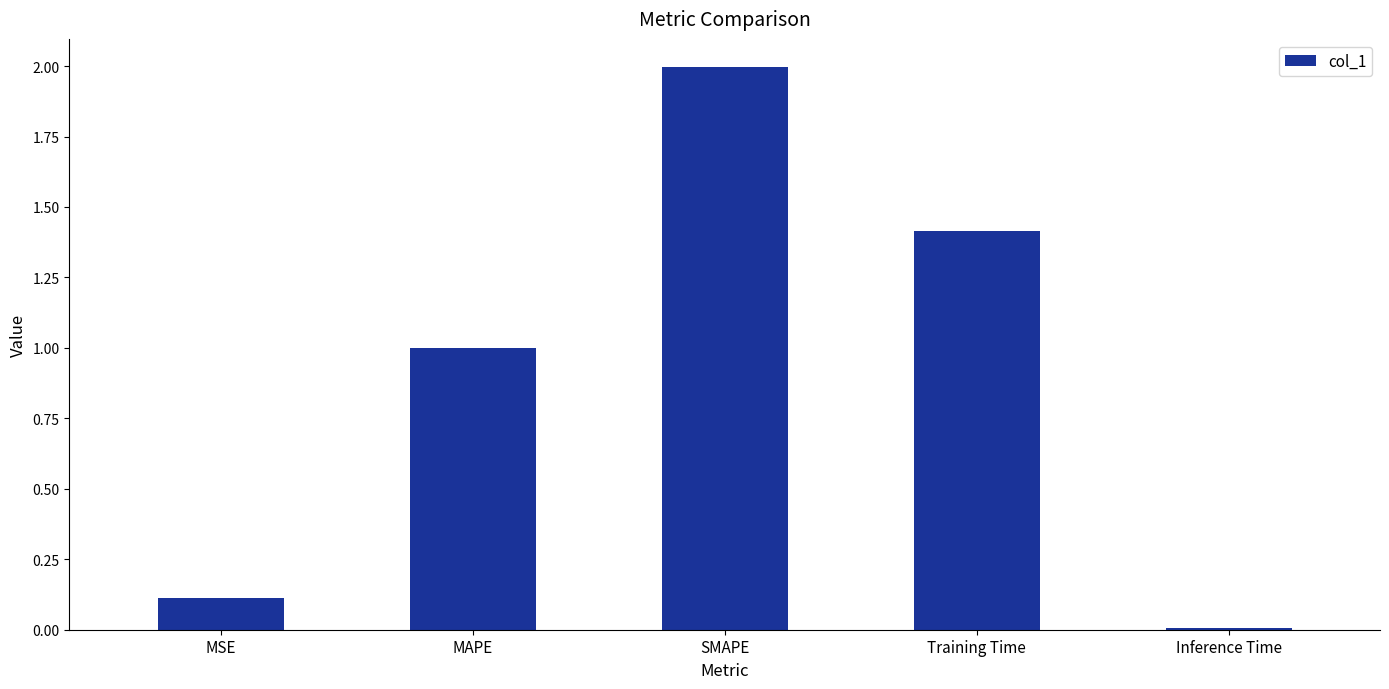

True or false: the data shows 0.0 at Inference Time.

True